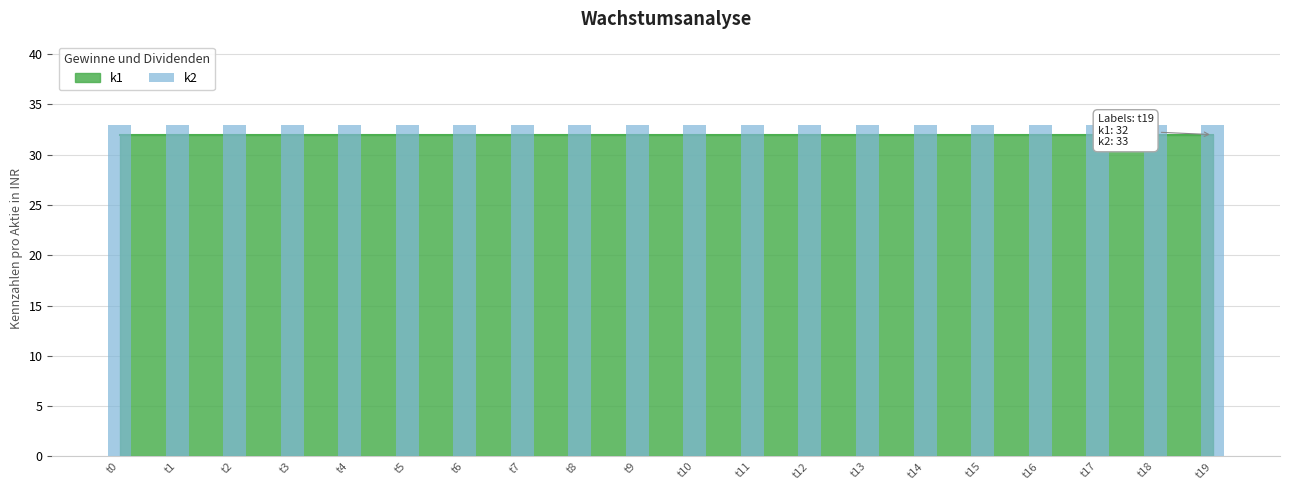

What is the total value across all series at t19?

65